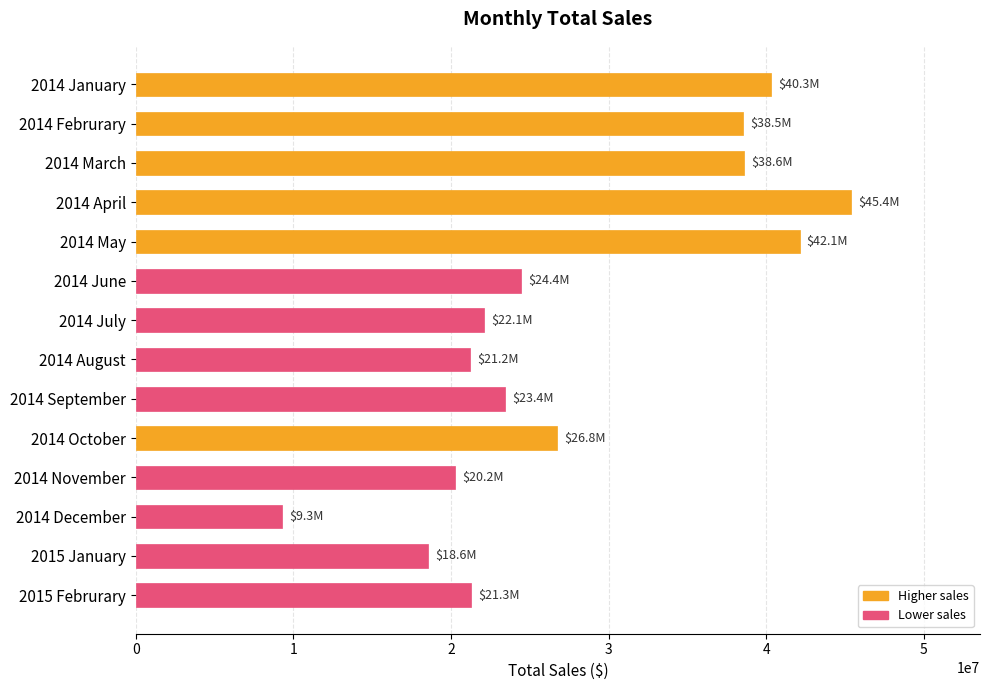

What is the minimum value shown in the chart?

9306222.9